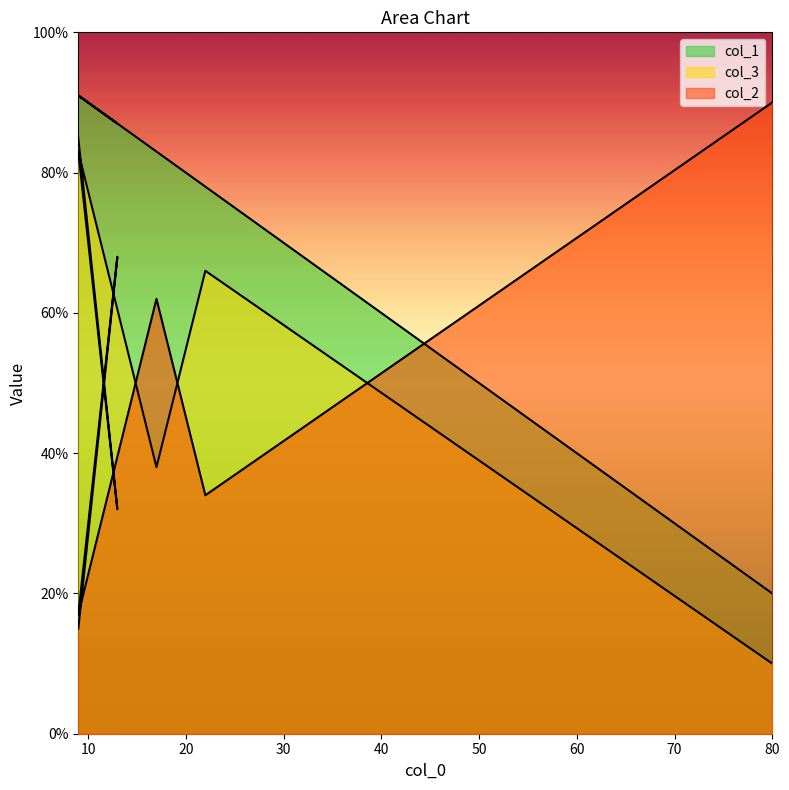

Reading right to left, what are all the values shown in this chart?

col_2: 10	66	38	83	32	85
col_3: 90	34	62	17	68	15
col_1: 20	78	83	91	87	91